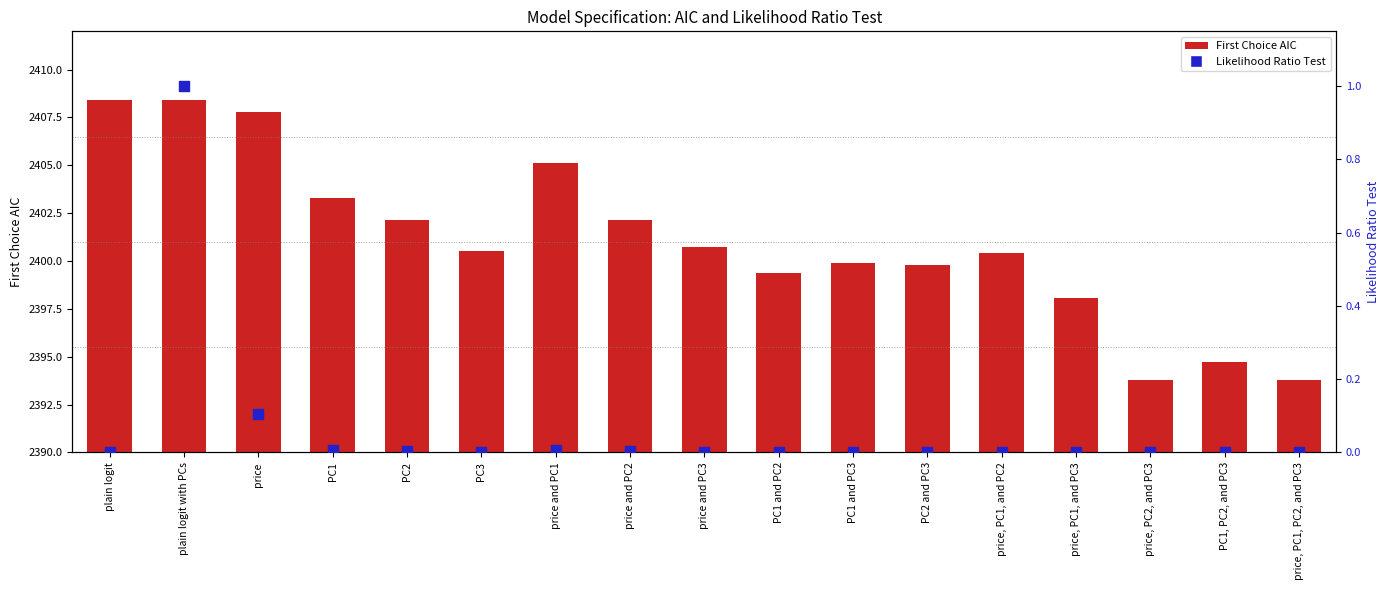

At which category is the sum across all series the highest?

plain logit with PCs